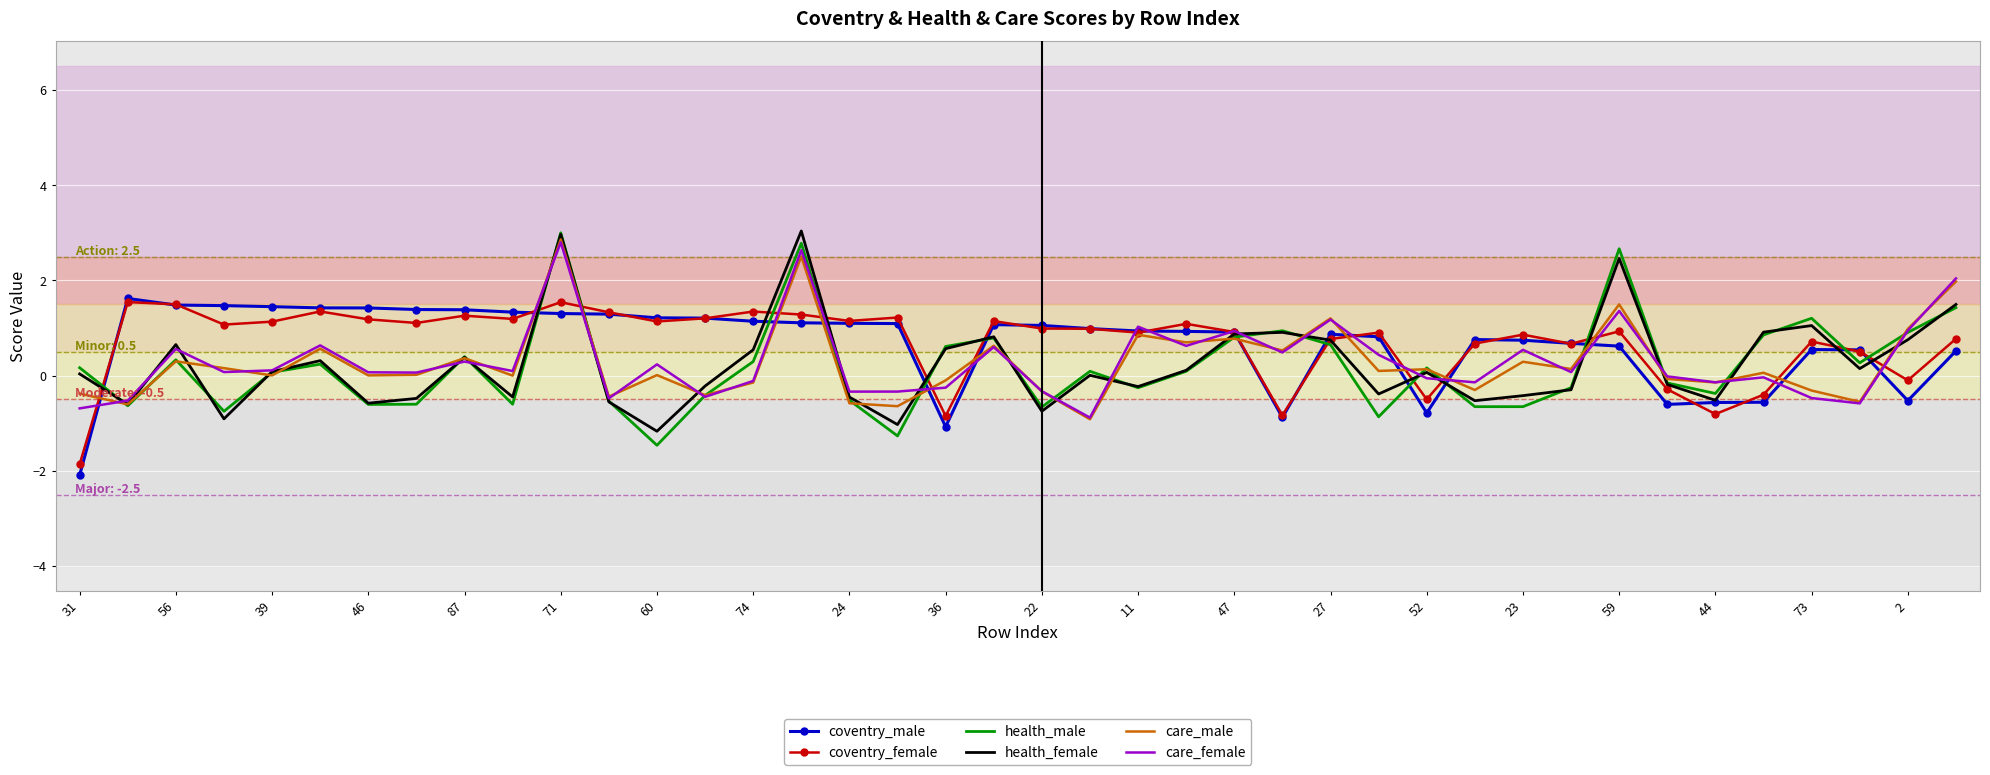

What is the highest value of the health_female series?

3.0